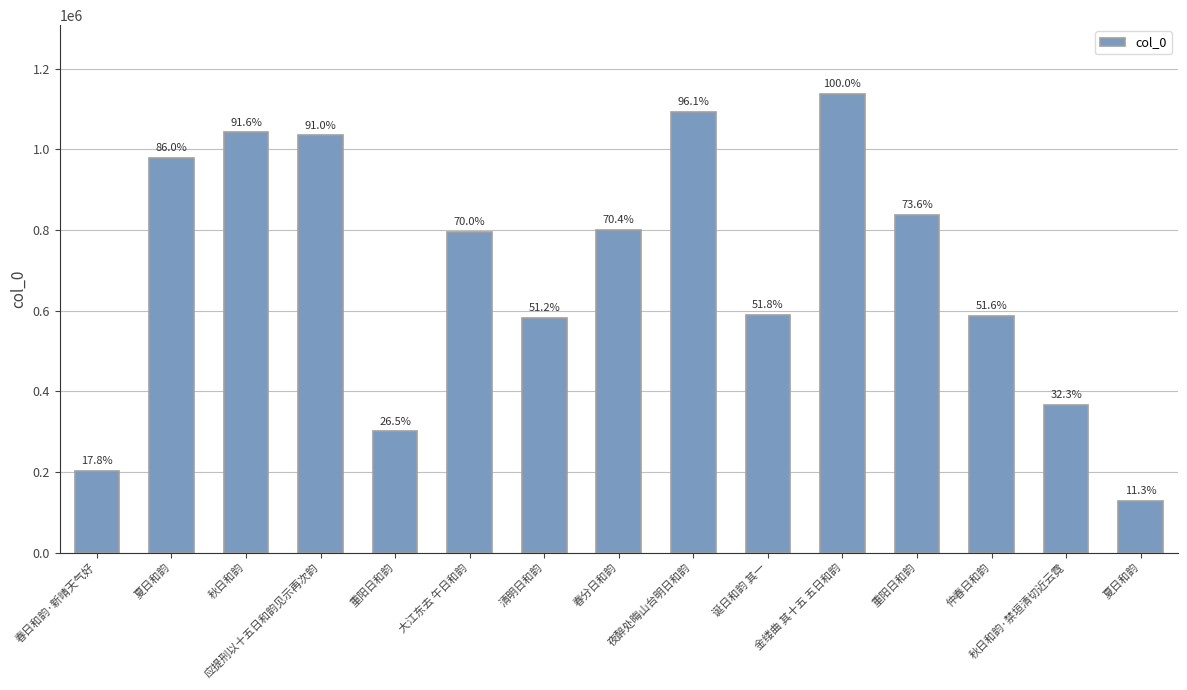

What is the approximate value at 春分日和韵?

800676